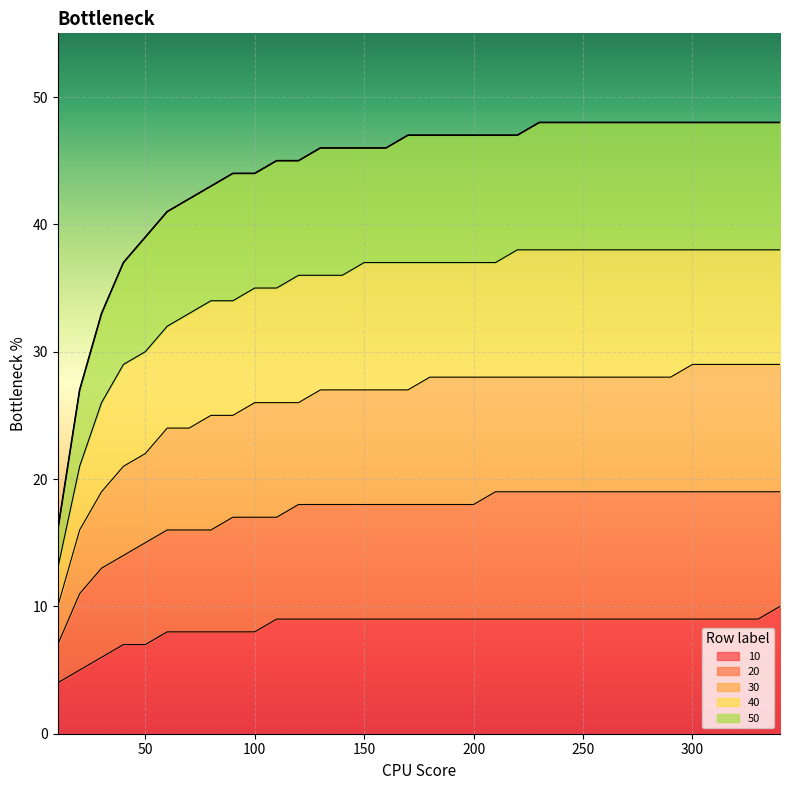

Is it true that 50 equals 27 at 20?

True